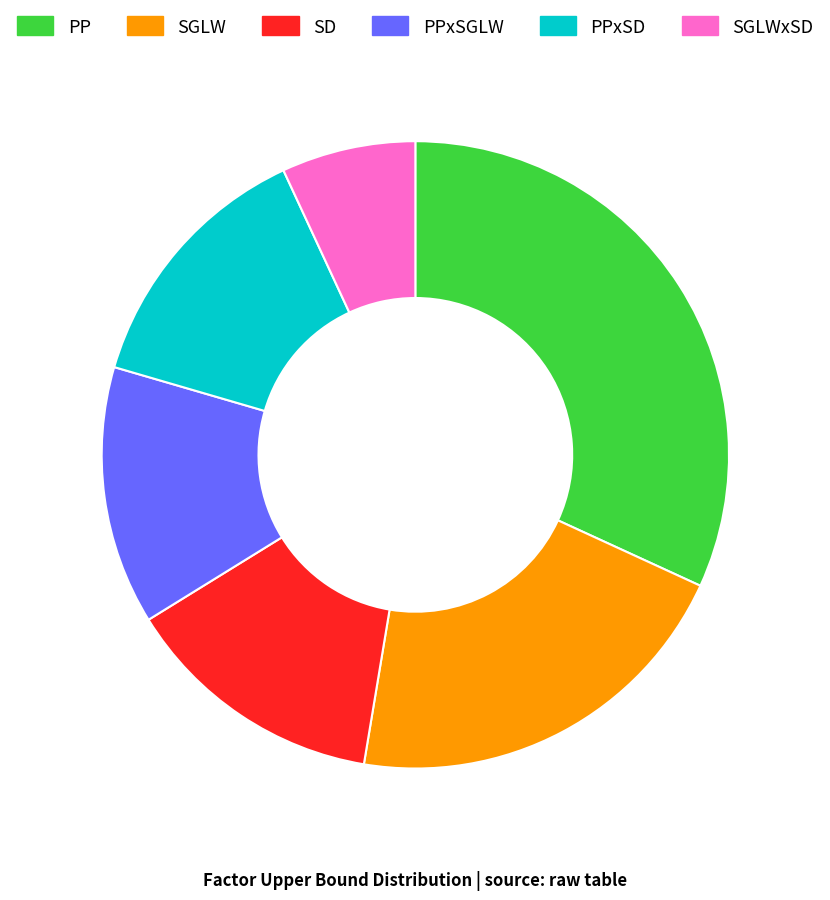

Which slice is the smallest?

SGLWxSD